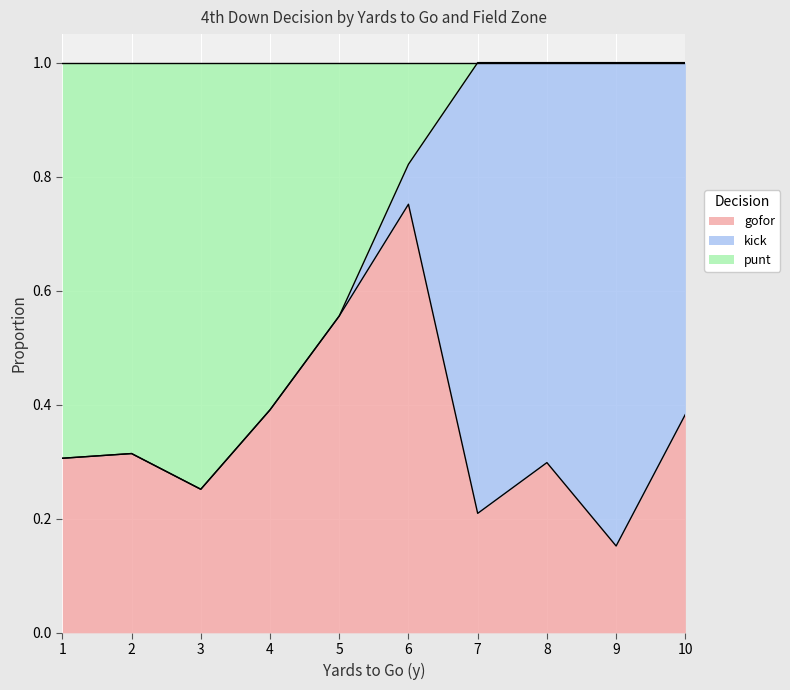

Which category has the highest value in the gofor series?

6